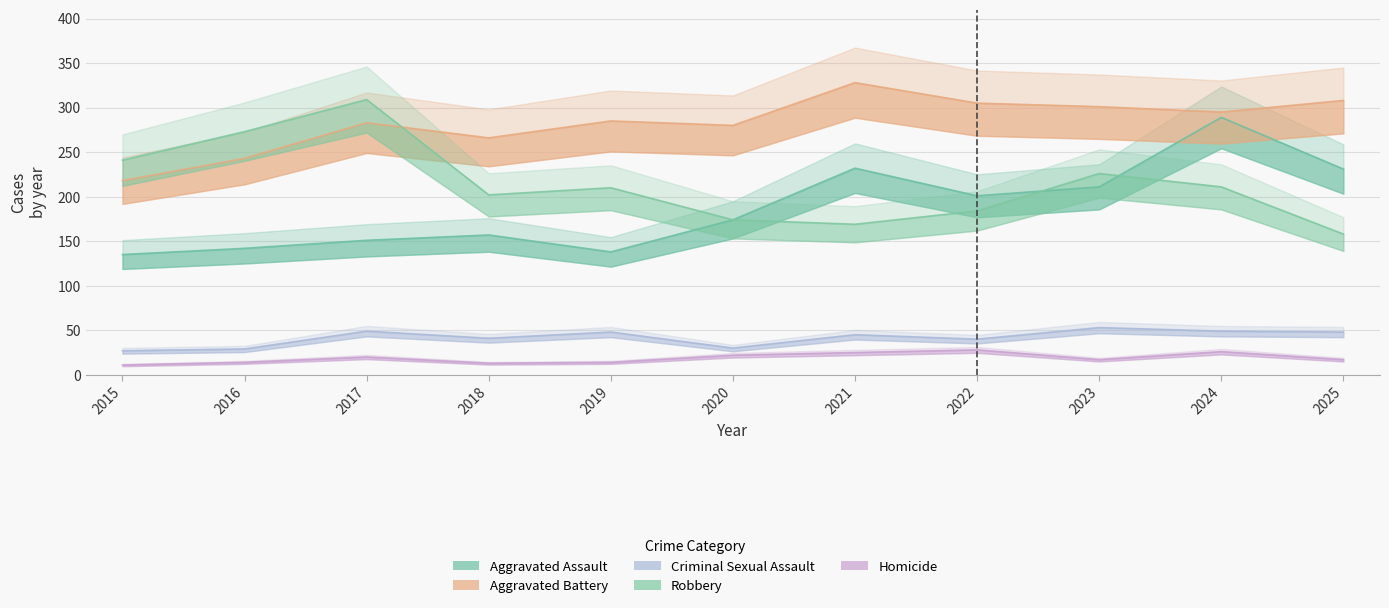

At which label is Aggravated Assault closest to 212?

2023